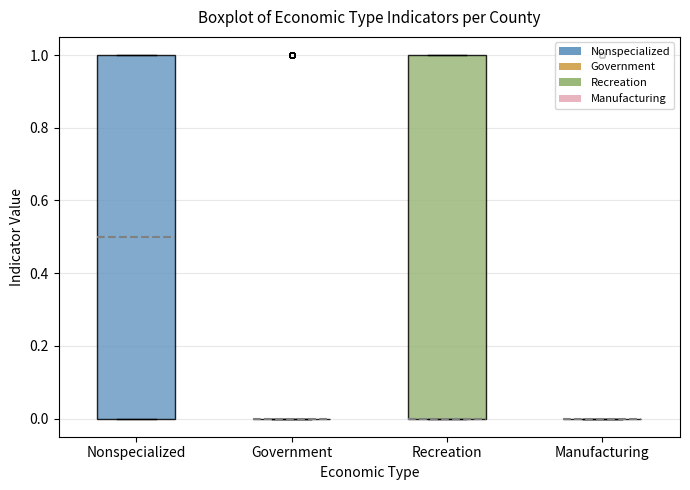

Where does the median line of the box for Nonspecialized sit on the y-axis? The values are not printed on the chart, so give them approximately, as read against the axis.

0.5